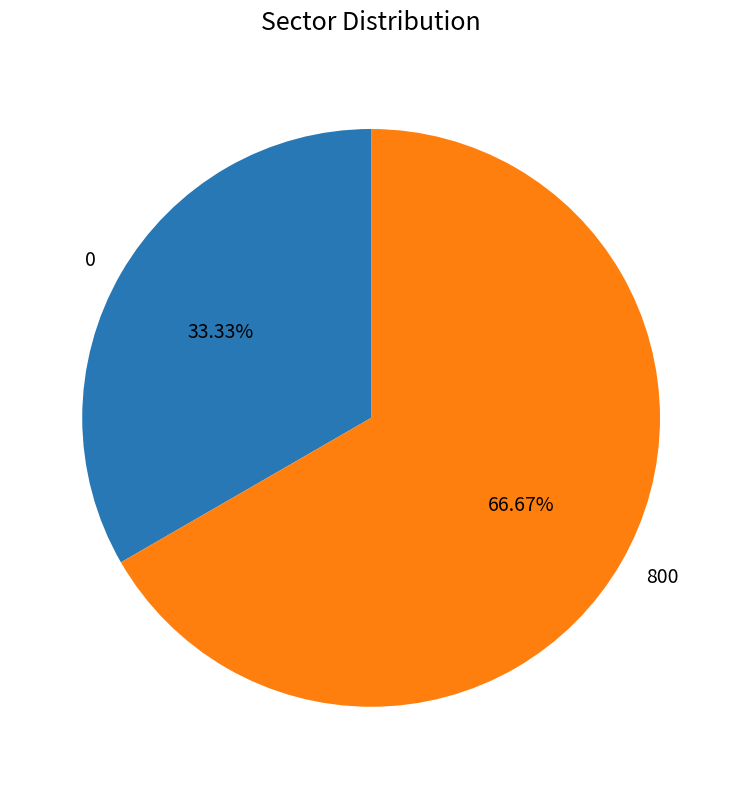

True or false: 800 accounts for 55% of the total.

False